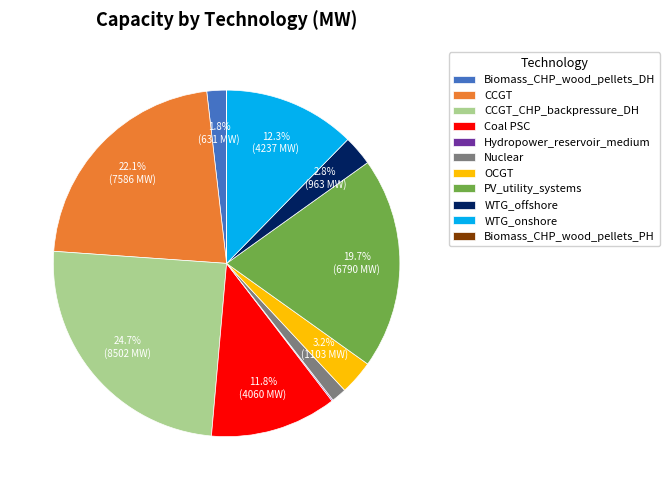

Does CCGT_CHP_backpressure_DH represent more than half of the total?

No